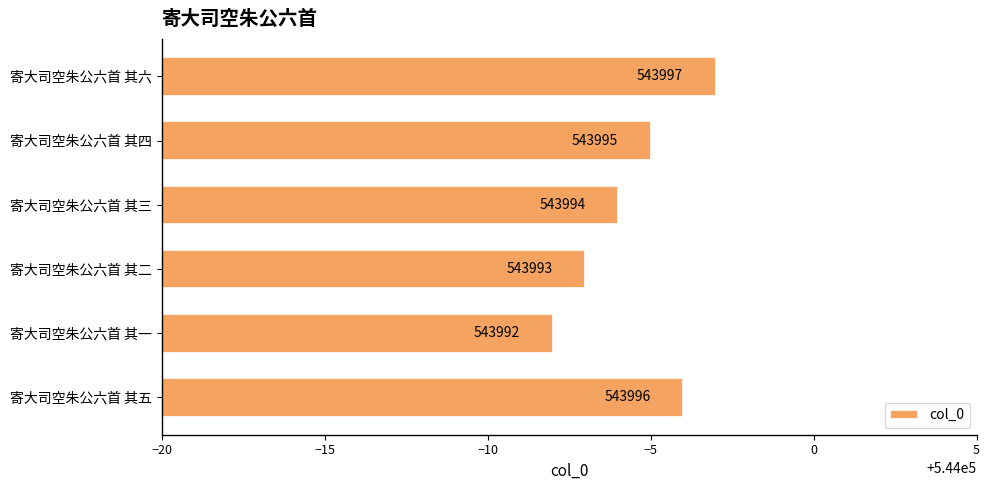

What is the minimum value shown in the chart?

543992